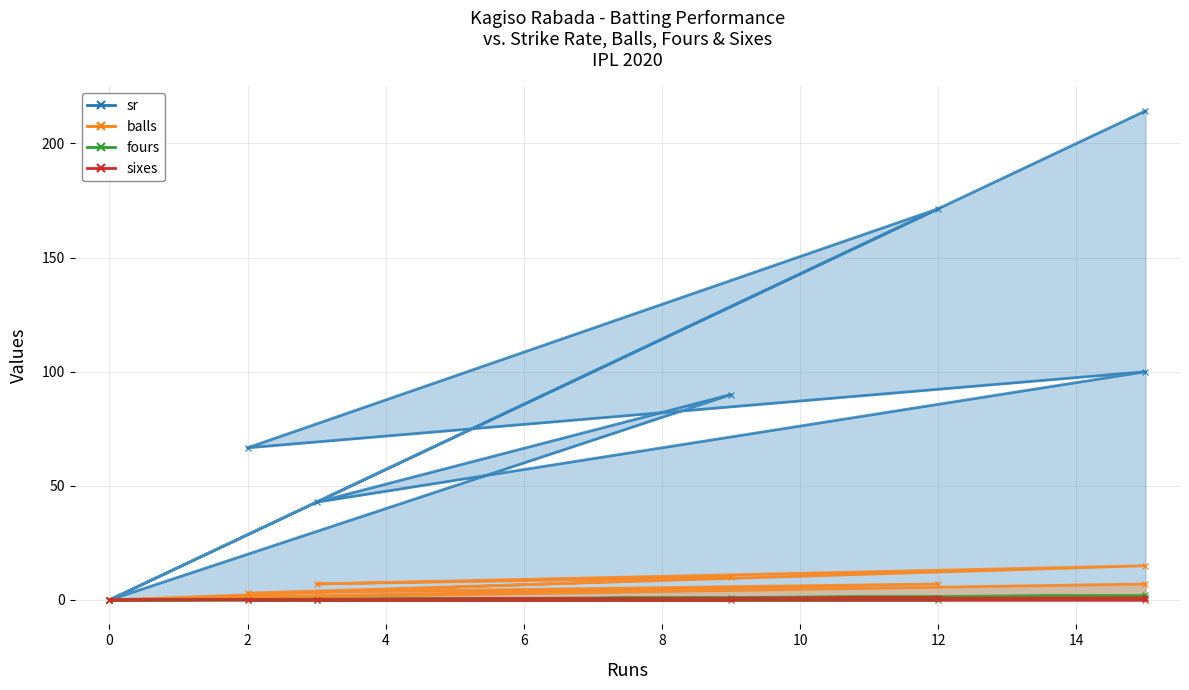

How many sixes values are between 0 and 1?

8